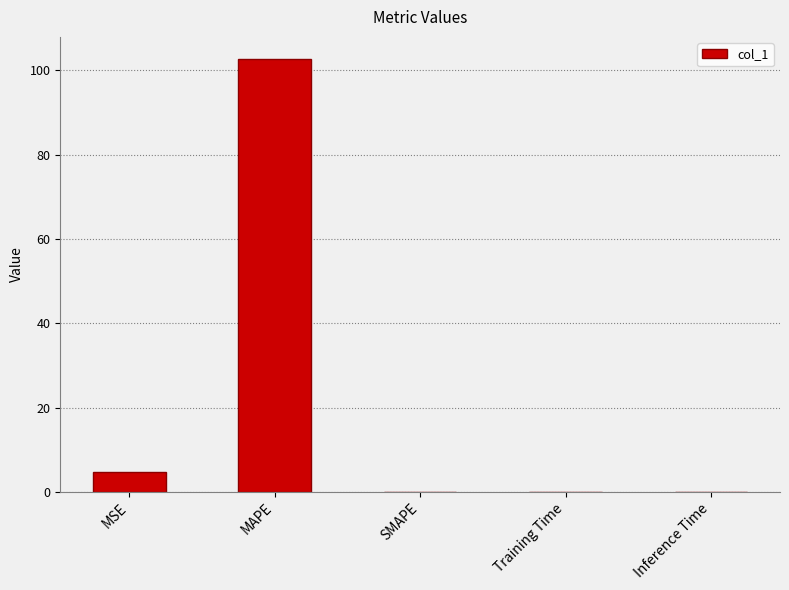

Between MAPE and Inference Time, which is larger?

MAPE